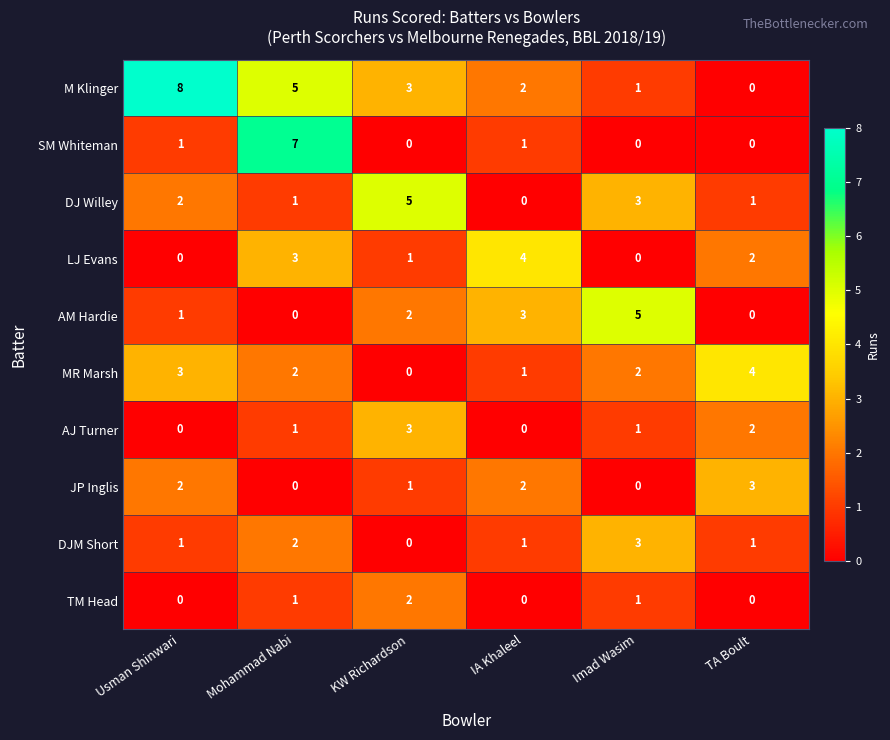

How many JP Inglis values are between 0 and 2?

5